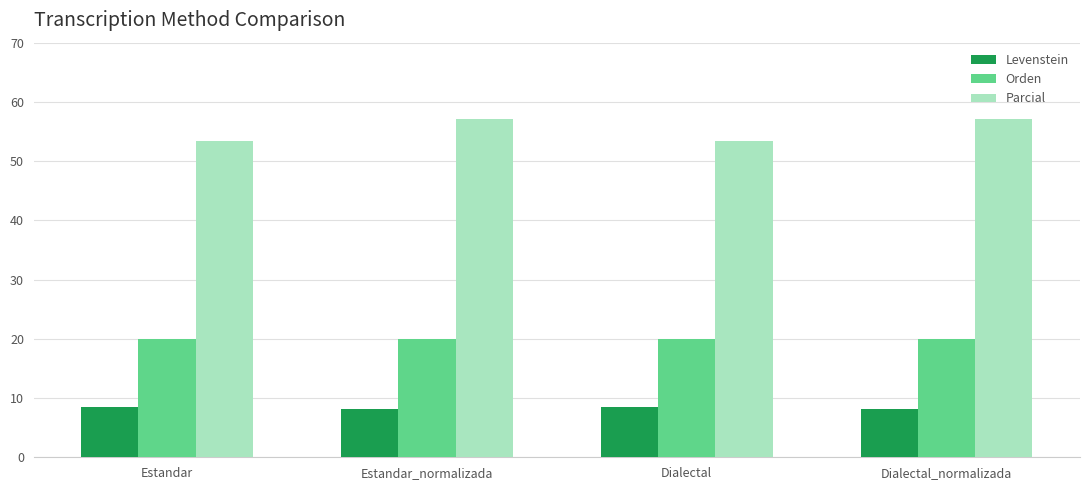

Which series has the largest total across all categories?

Parcial